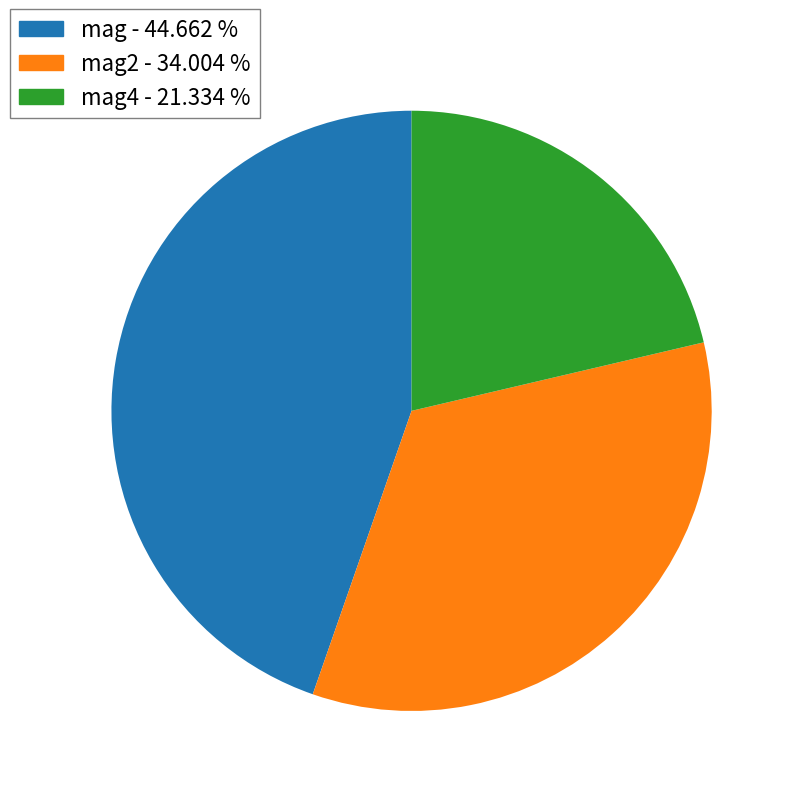

Is there any slice that represents more than half of the pie?

No